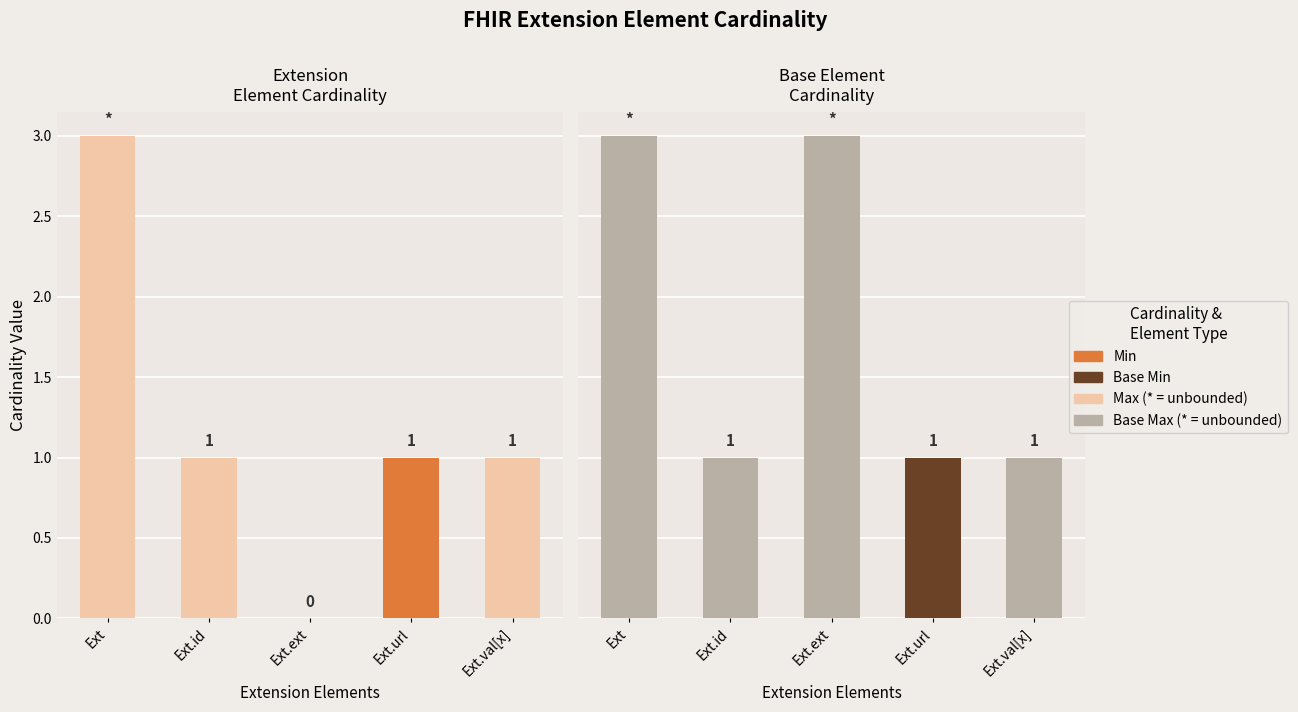

At which category is the sum across all series the highest?

Ext